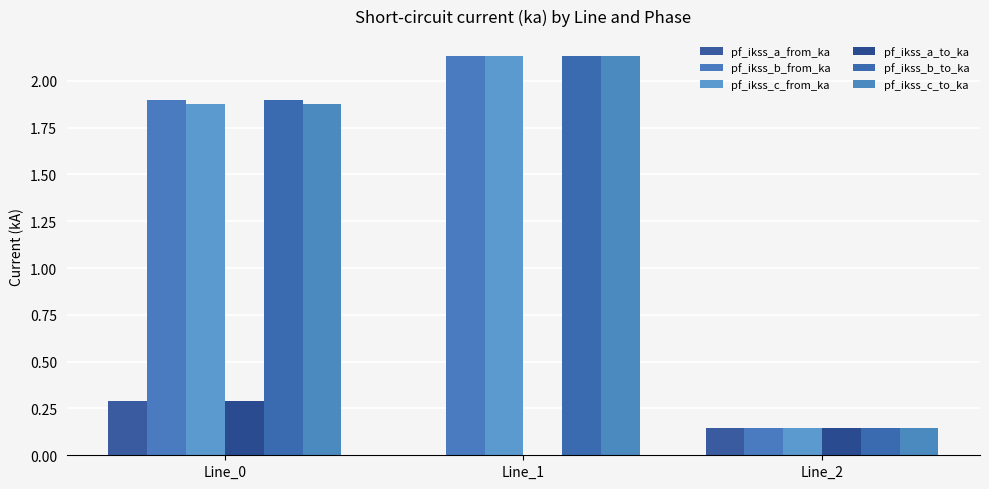

Are the bars horizontal?

No